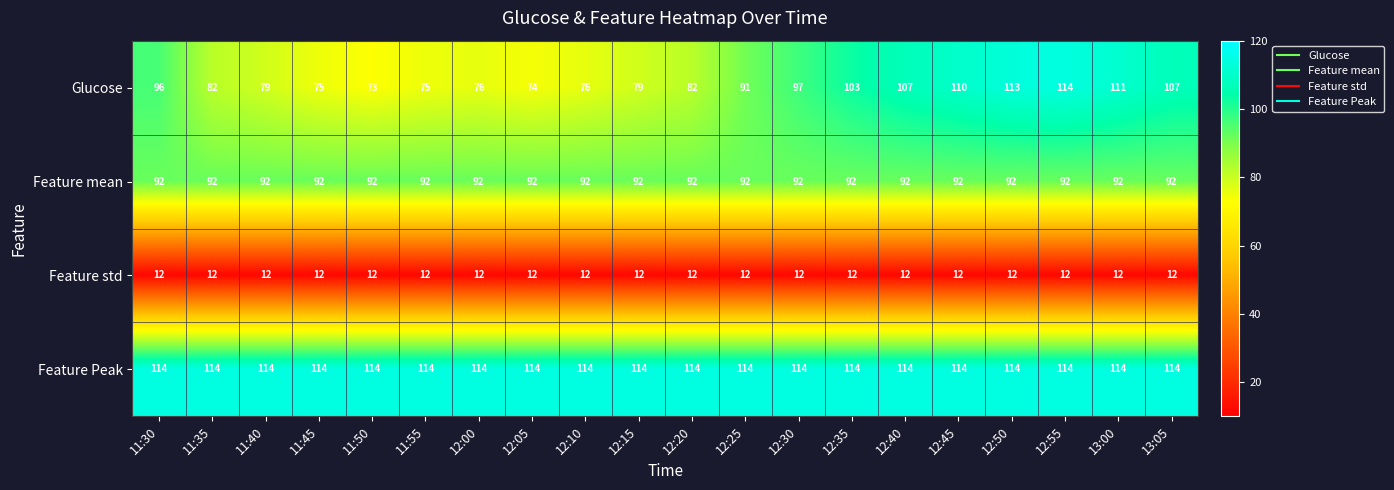

What is the sum of the Feature mean values at 12:10 and 12:50?

184